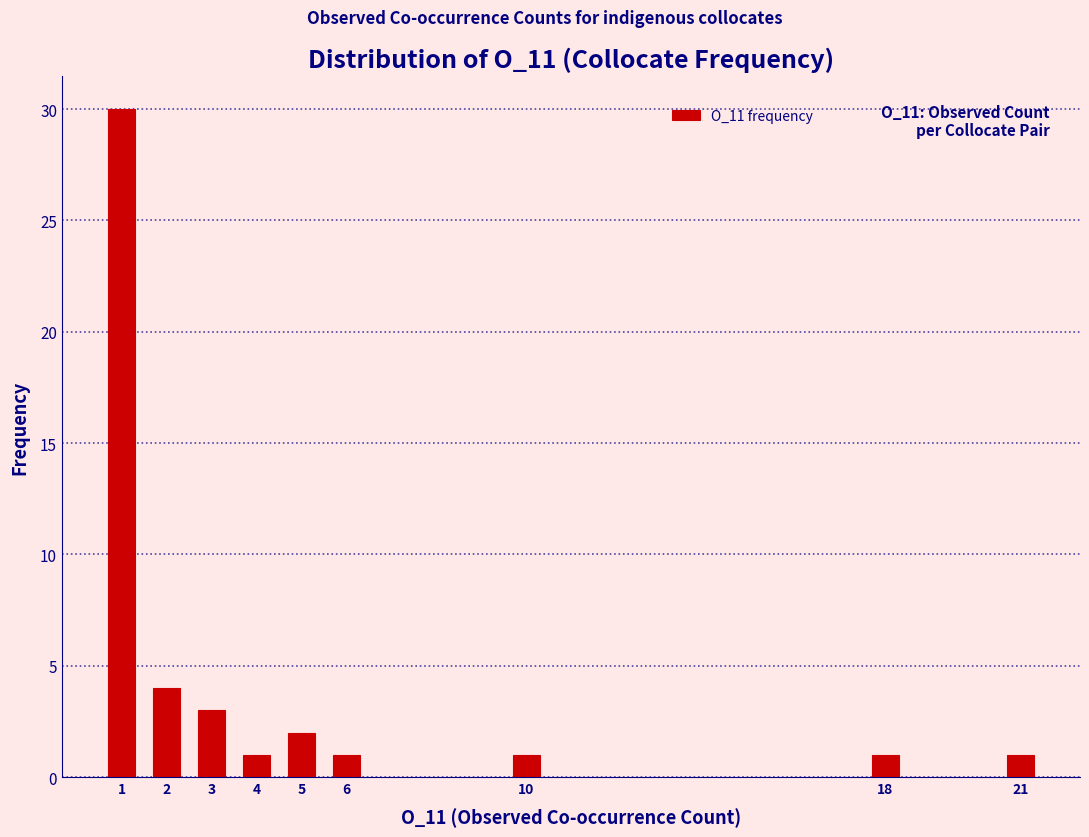

Reading left to right, extract all data points from this chart.

1=30	2=4	3=3	4=1	5=2	6=1	10=1	18=1	21=1